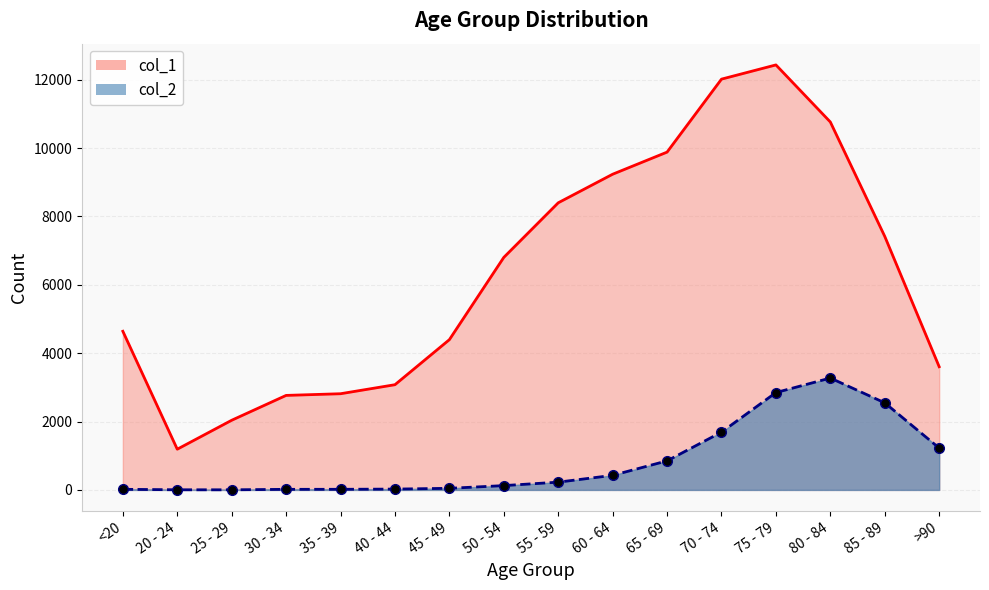

True or false: col_1 and col_2 cross at least once.

False